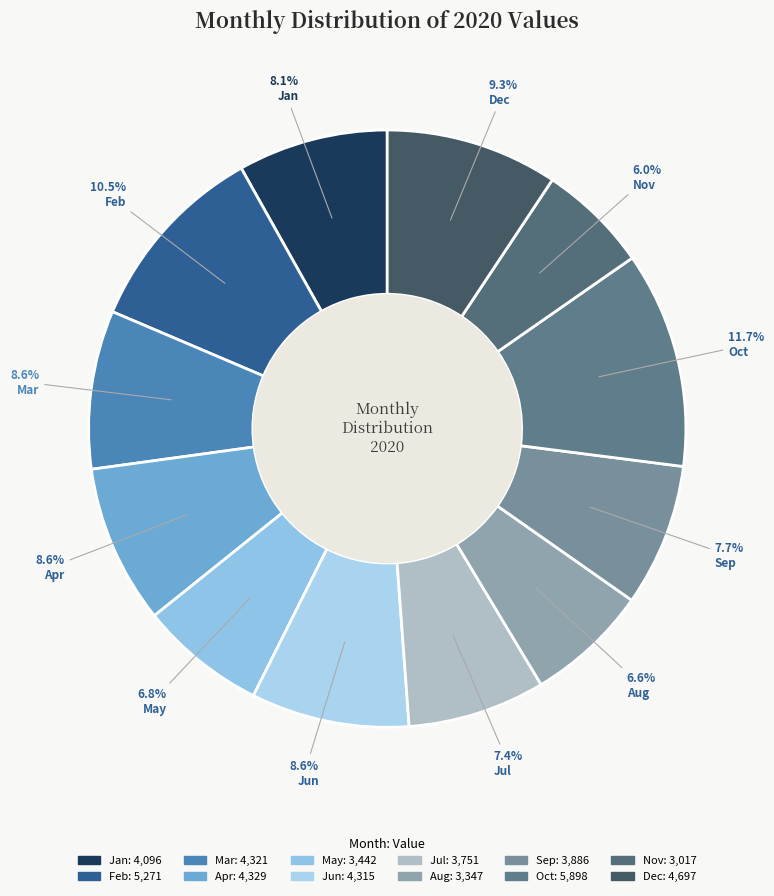

Which category has the biggest portion of the pie?

Oct